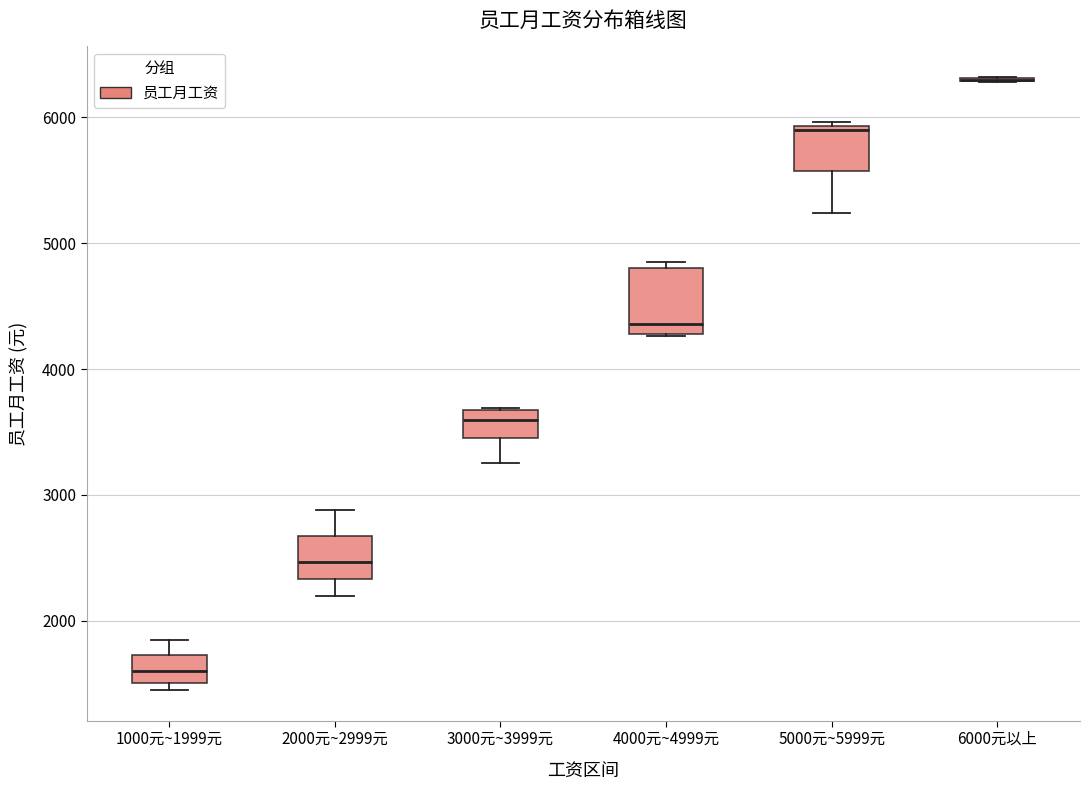

Reading left to right, read every box against the y-axis: the position of its median line, the range the box covers, and the ends of its whiskers. The values are not printed on the chart, so give them approximately, as read against the axis.

1000元~1999元: median 1600, box 1500 to 1700, whiskers 1500 (just below the box's lower edge) to 1900
2000元~2999元: median 2500, box 2300 to 2700, whiskers 2200 to 2900
3000元~3999元: median 3600, box 3500 to 3700, whiskers 3300 to 3700
4000元~4999元: median 4400, box 4300 to 4800, whiskers 4300 to 4900
5000元~5999元: median 5900, box 5600 to 5900, whiskers 5200 to 6000
6000元以上: box collapsed to a line at 6300, whiskers 6300 to 6300